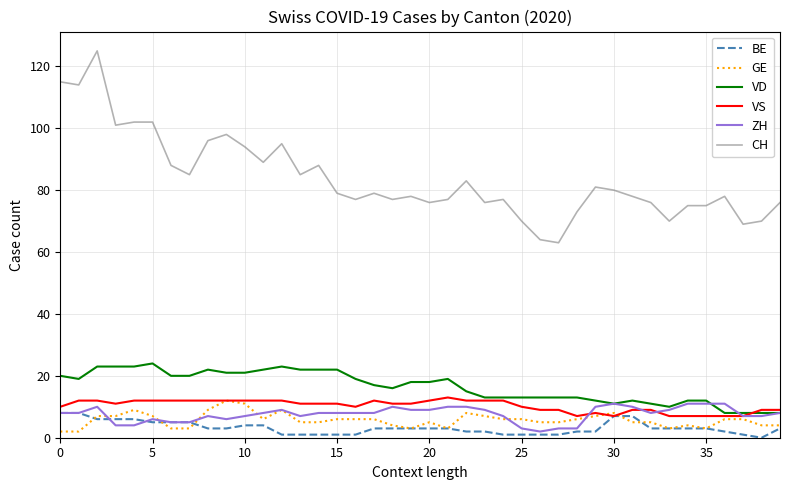

Which series has the largest total across all categories?

CH